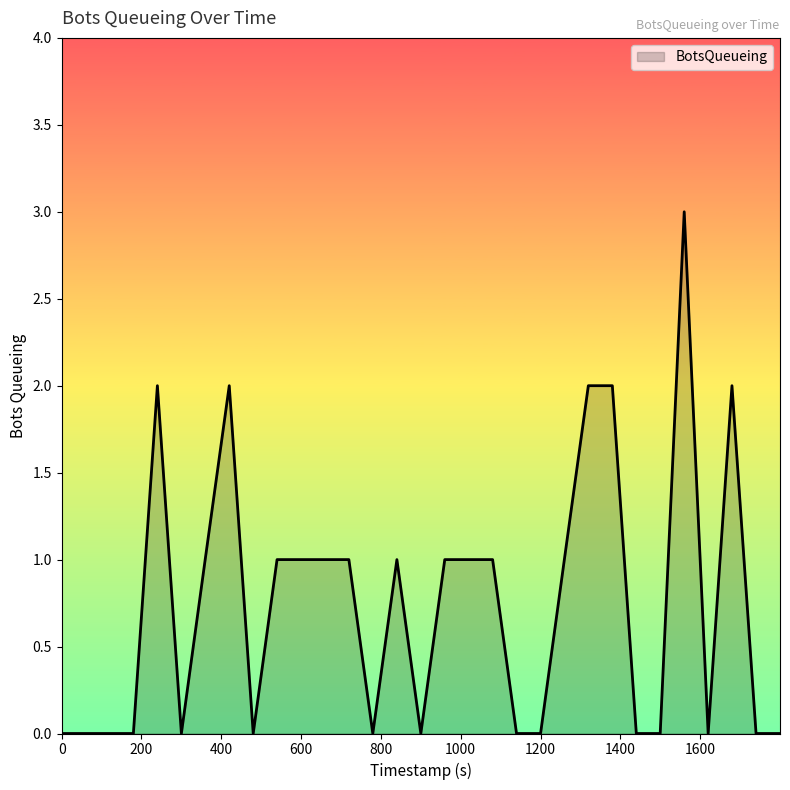

What is the difference between the maximum and minimum values?

3